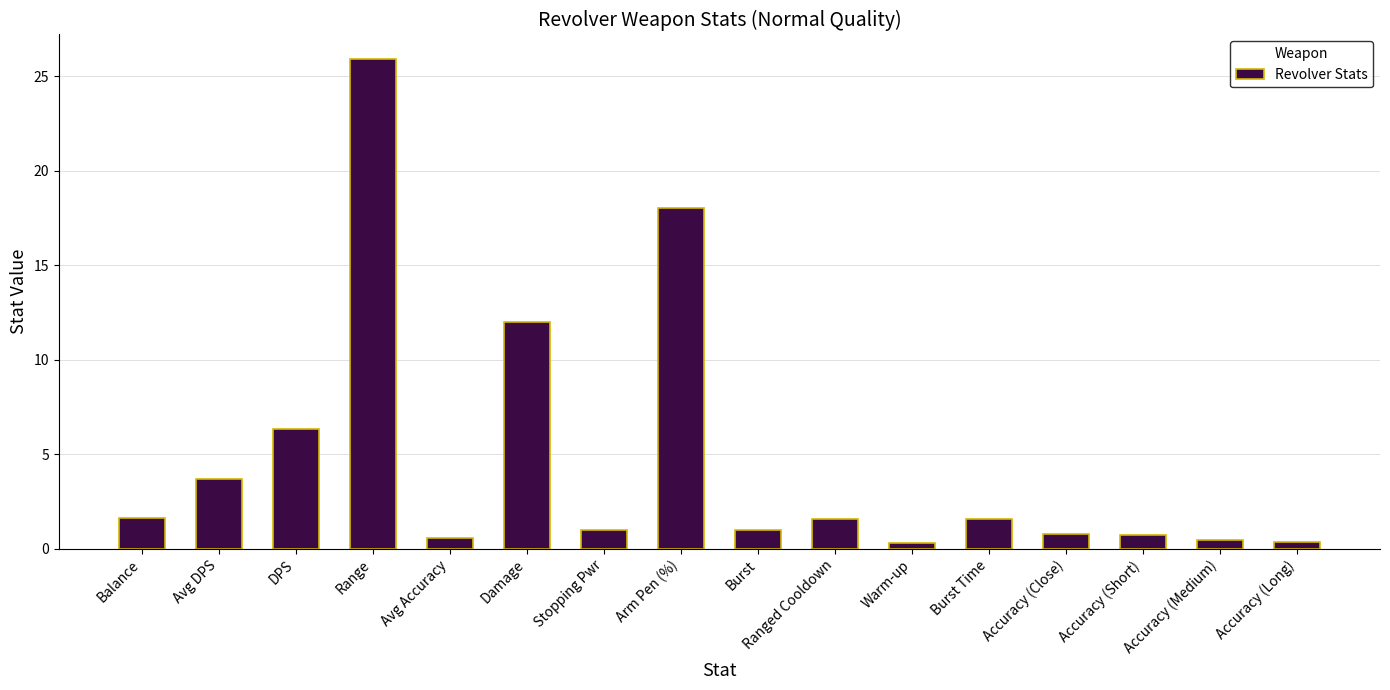

The chart shows a value of 1.6 at Burst Time. True or false?

True